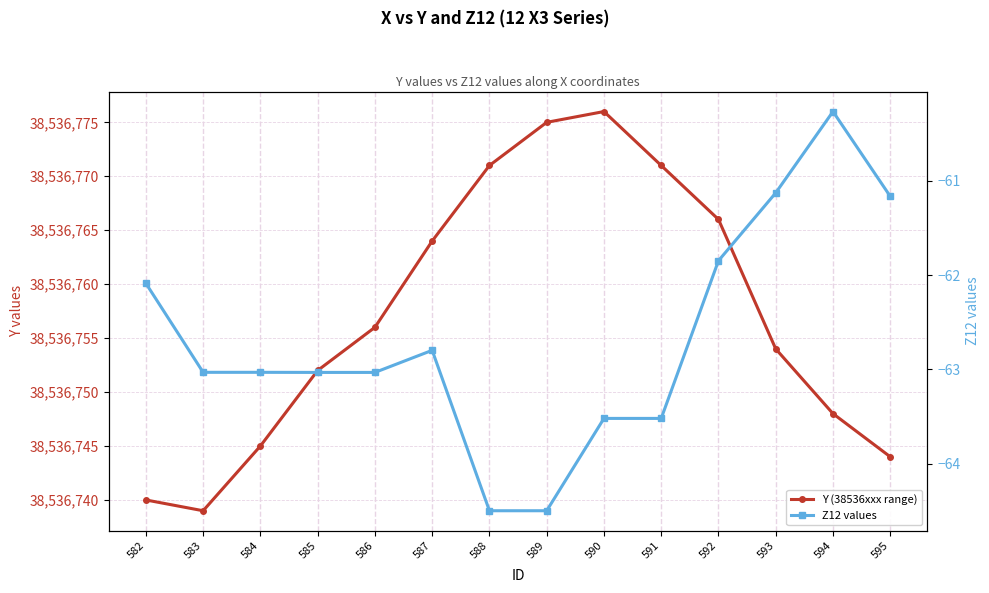

Is it true that Y (38536xxx range) equals 38536771.0 at 588?

True